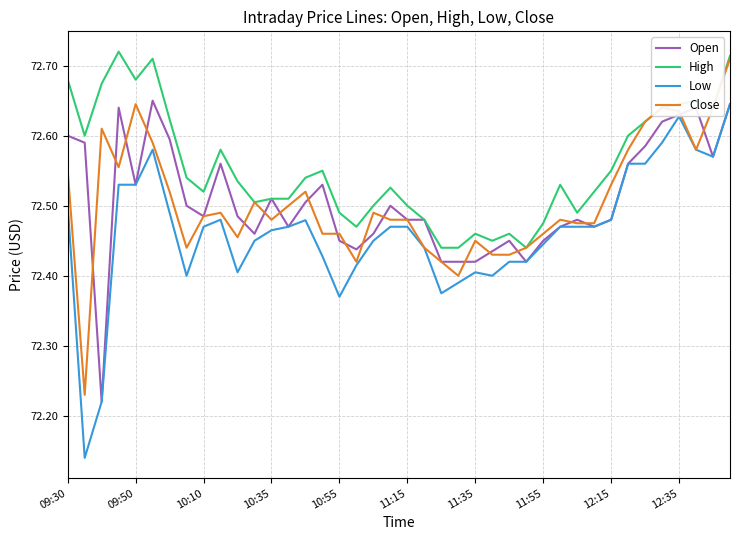

At how many categories does at least one series exceed 72?

40